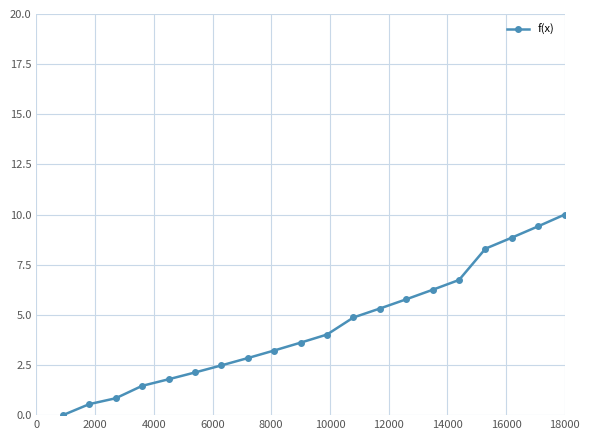

How many distinct data groups are displayed?

1